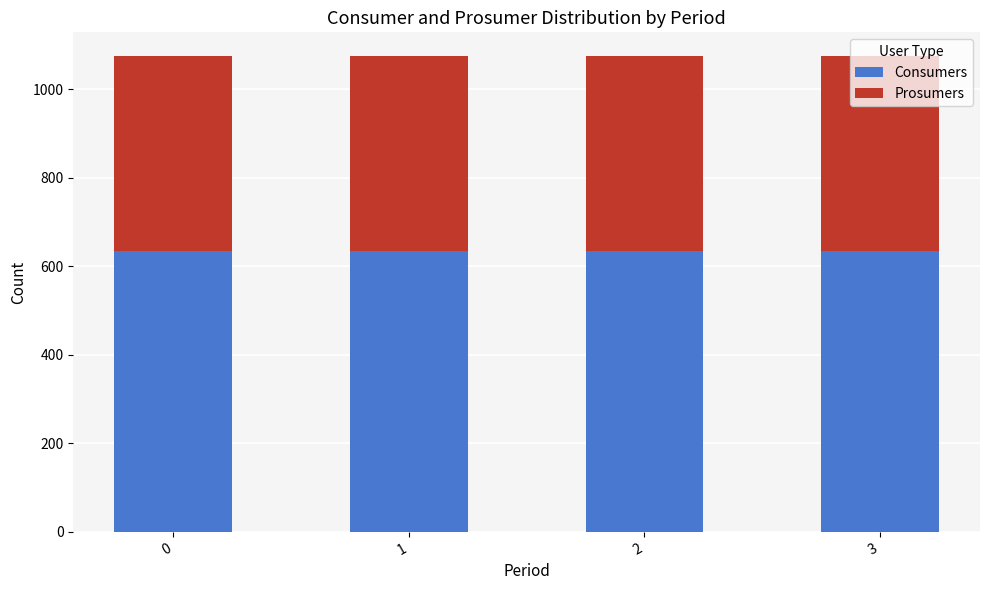

What is the sum of the Consumers values at 2 and 0?

1270